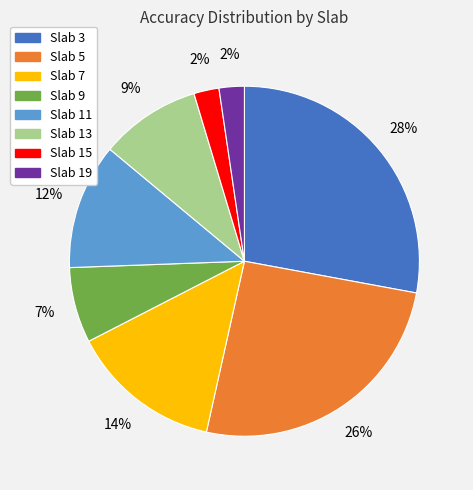

How many segments does this pie chart have?

8